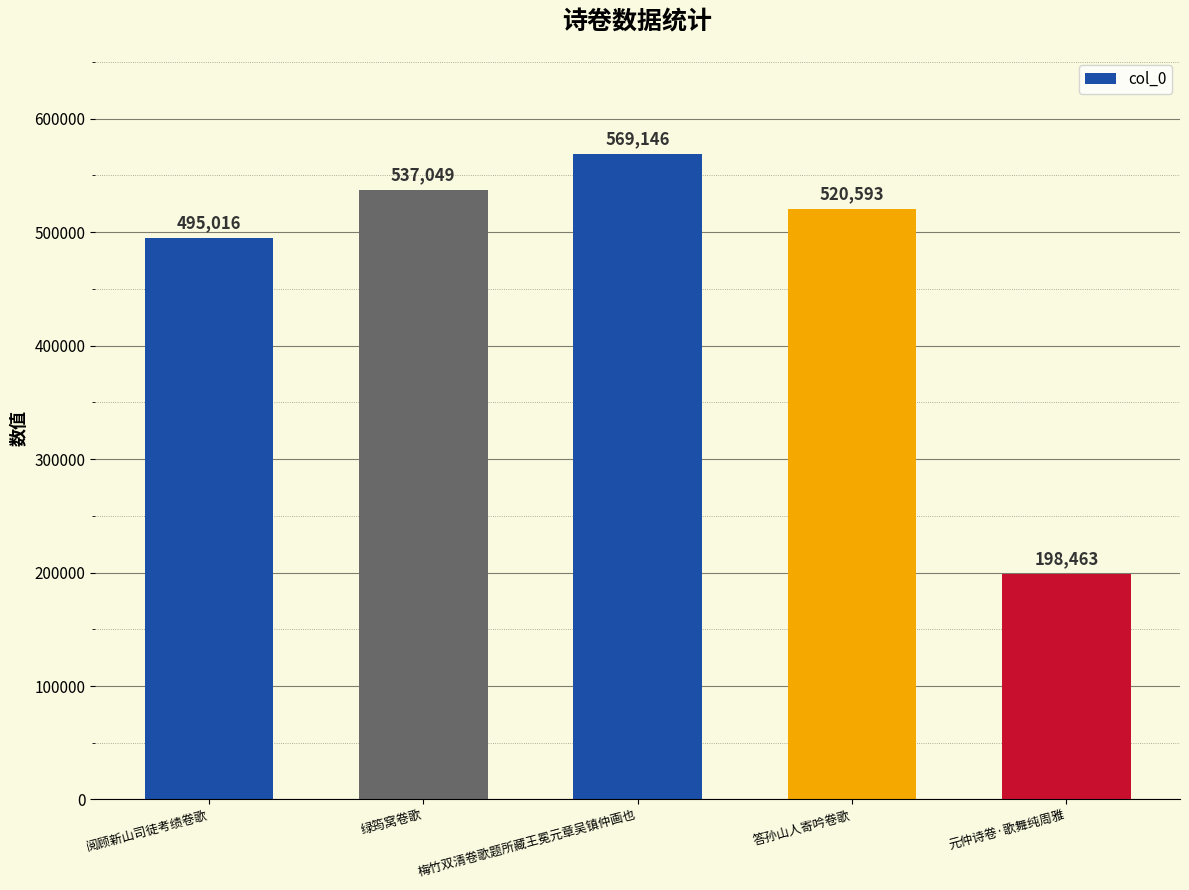

What is the label of the 5th bar from the left?

元仲诗卷·歌舞纯周雅